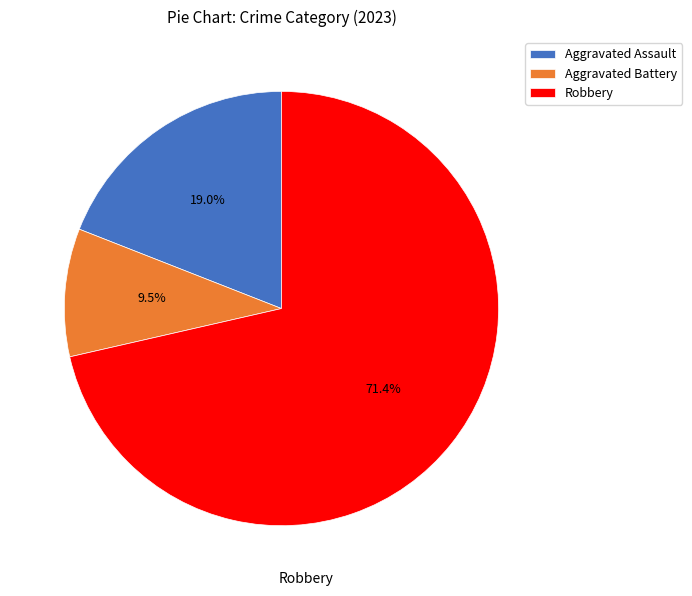

To the nearest percent, what is the average slice percentage?

33%